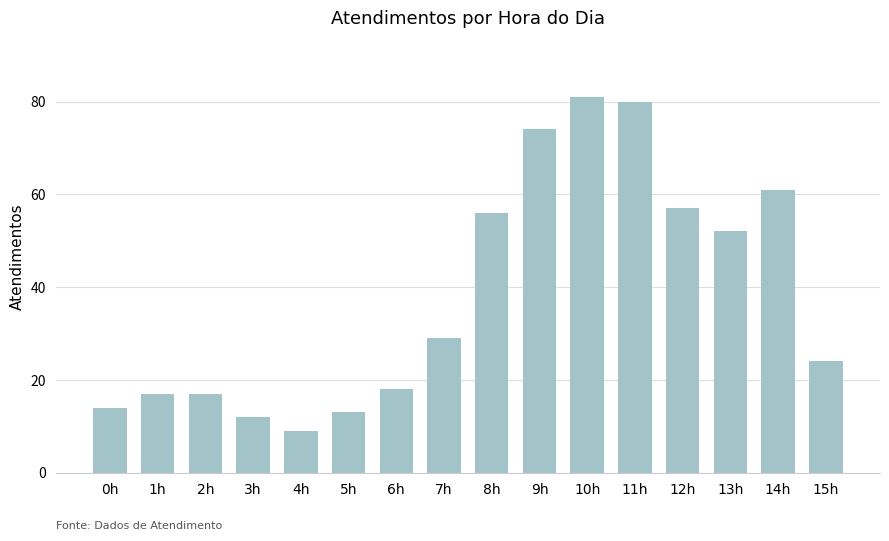

What is the label of the 14th bar from the left?

13h